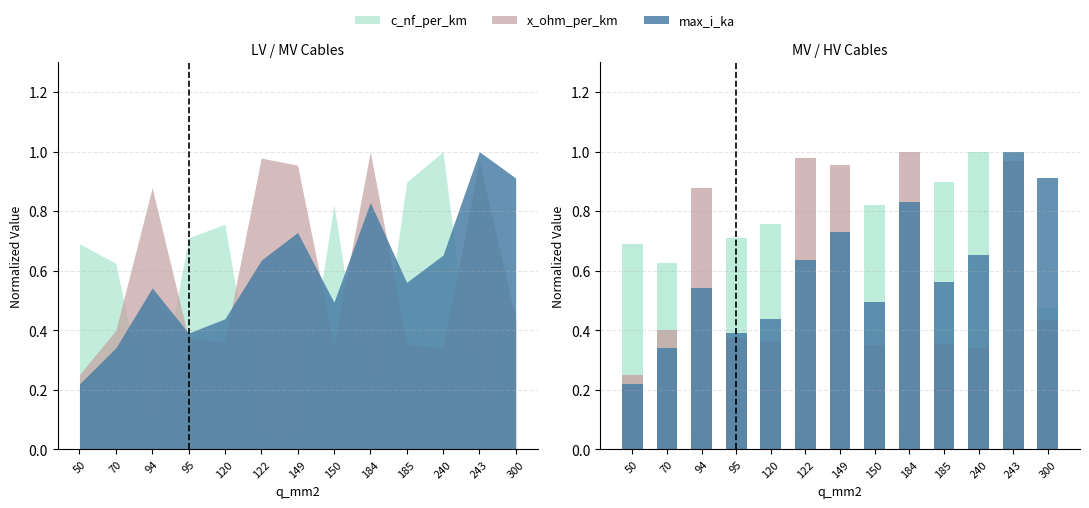

Is it true that max_i_ka equals 0.3 at 50?

False